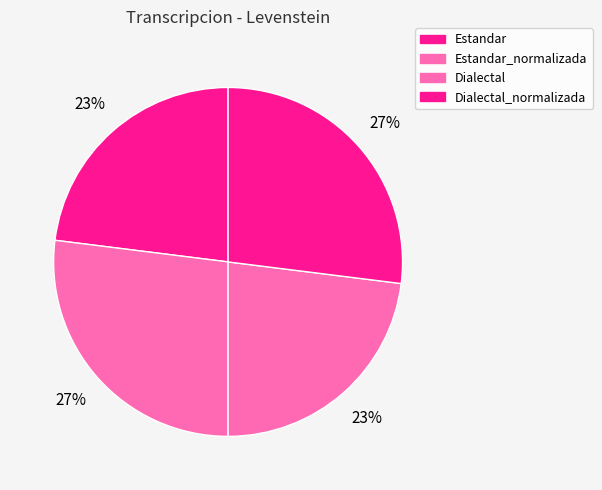

To the nearest percent, what is the combined percentage of Dialectal and Estandar?

46%